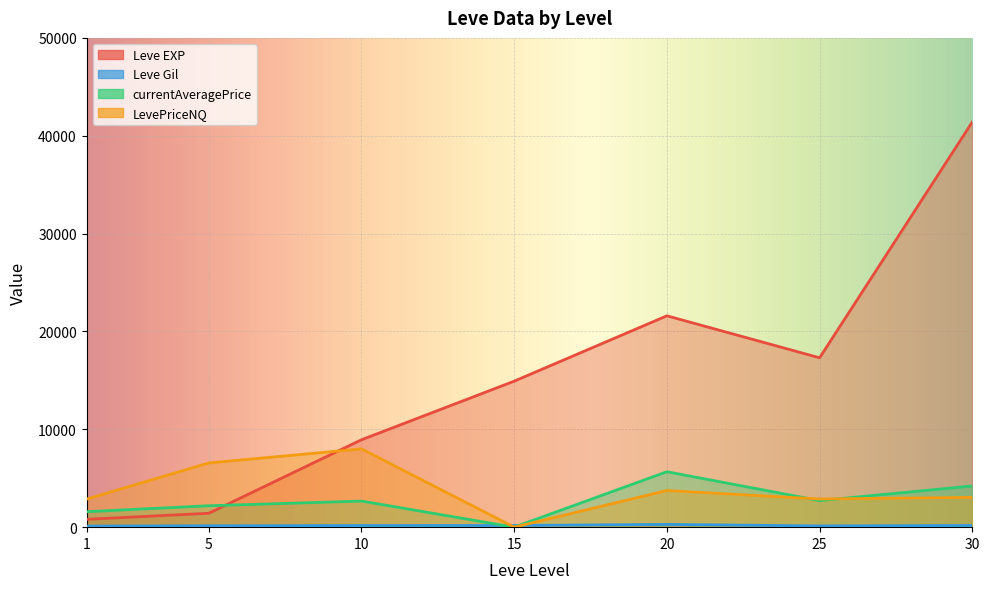

Which series ends up on top after the final intersection of LevePriceNQ and Leve EXP?

Leve EXP